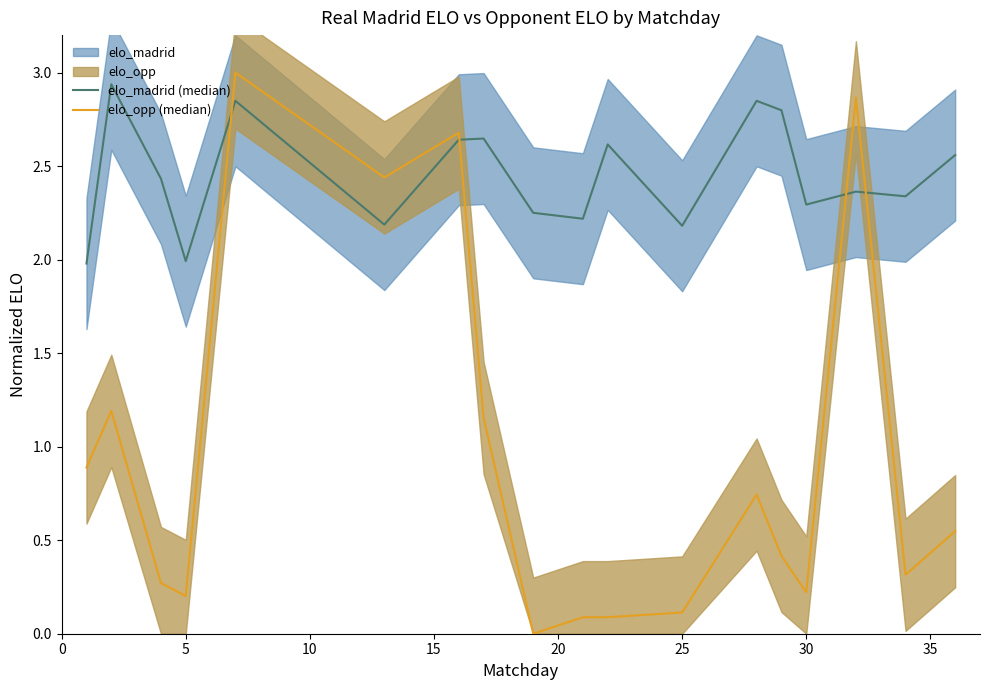

How many times do elo_opp (median) and elo_madrid (median) cross each other?

4